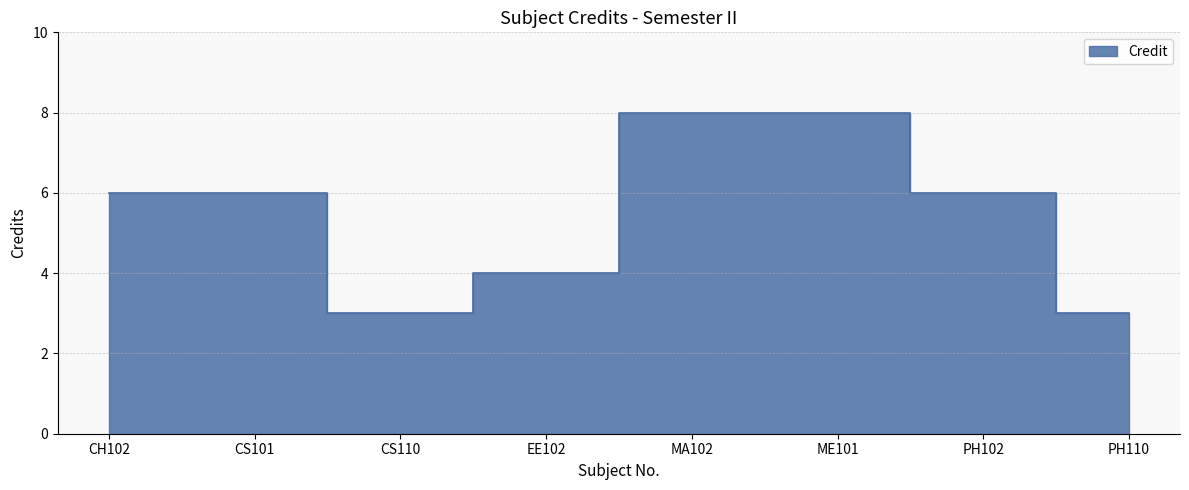

True or false: the data shows 3 at CS110.

True